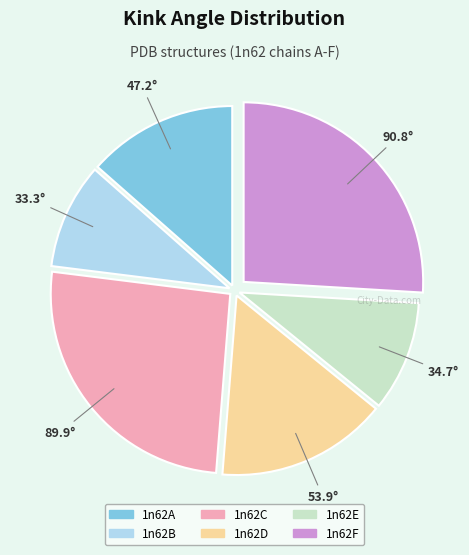

How many segments does this pie chart have?

6